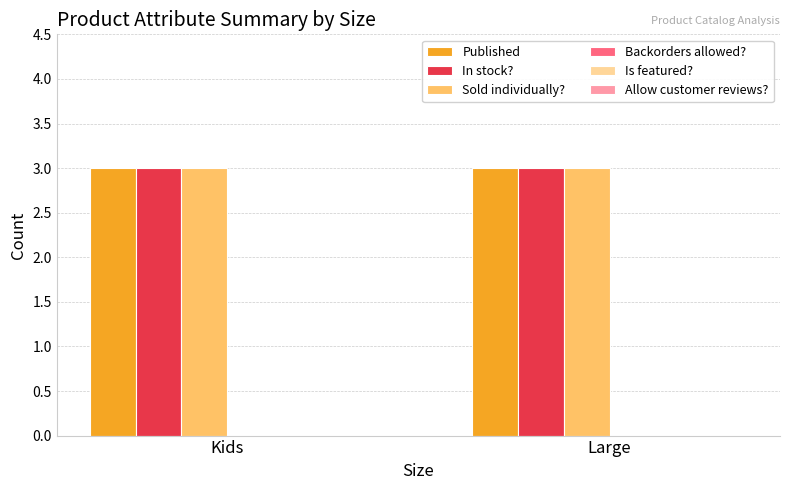

Reading left to right, transcribe all the data shown in this chart.

Published: 3	3
In stock?: 3	3
Sold individually?: 3	3
Backorders allowed?: 0	0
Is featured?: 0	0
Allow customer reviews?: 0	0